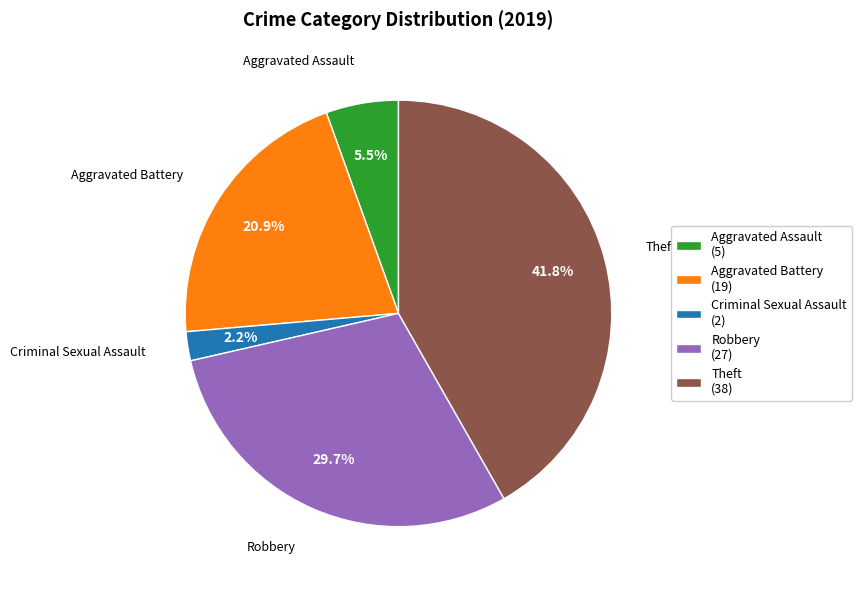

What is the total percentage of Robbery and Theft?

71.4%